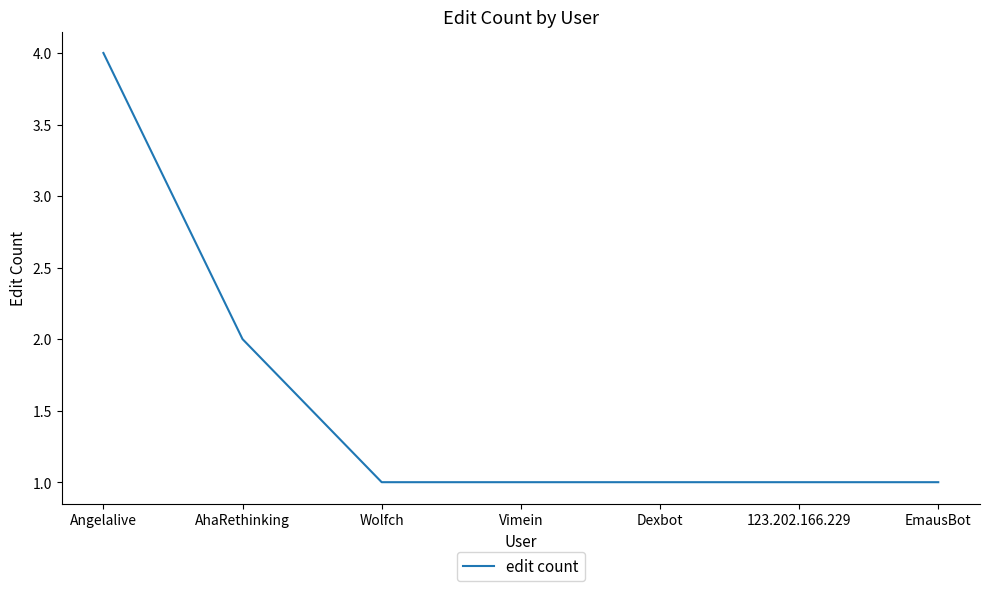

What position from the right is Vimein?

4